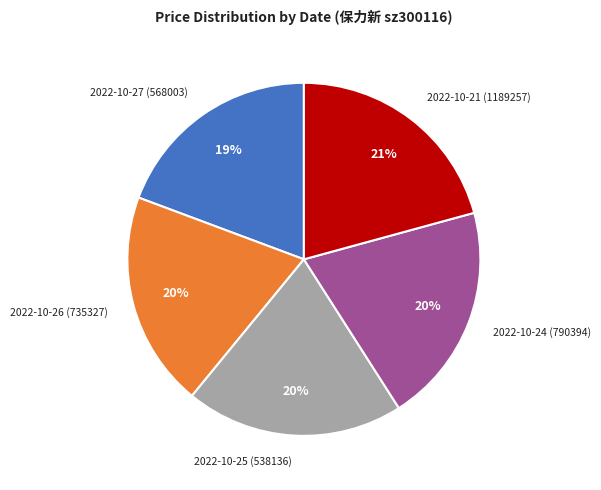

What is the largest slice in the pie chart?

2022-10-21 (1189257)